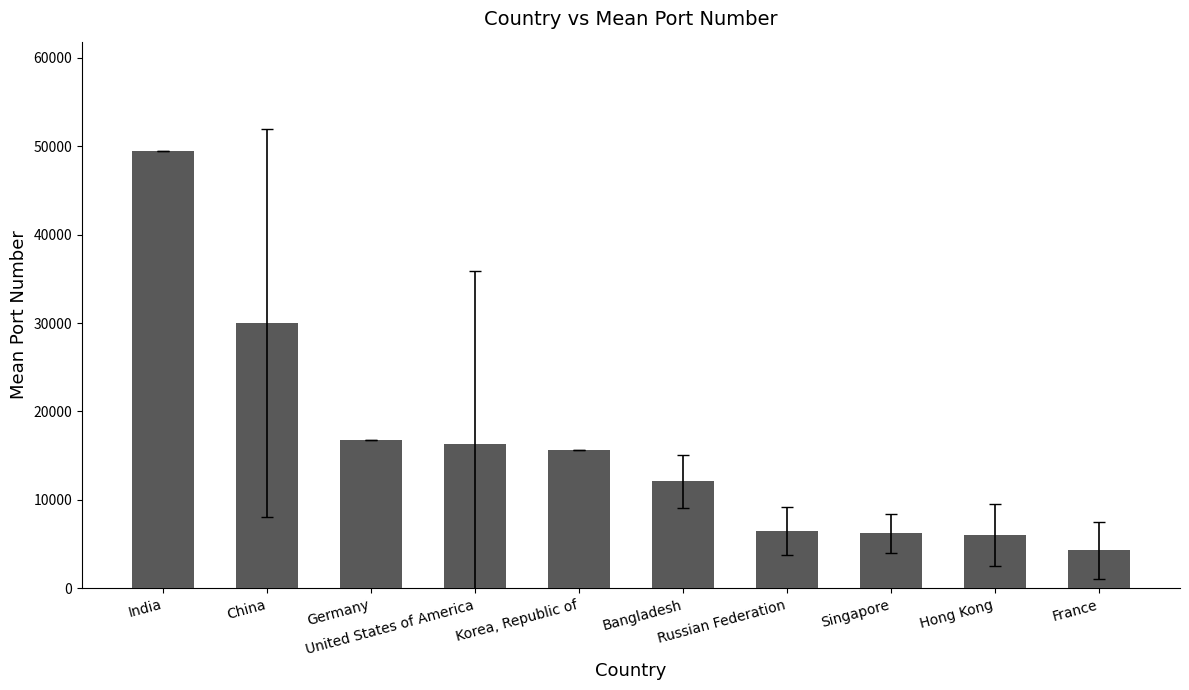

What is the sum of all values?

163388.1